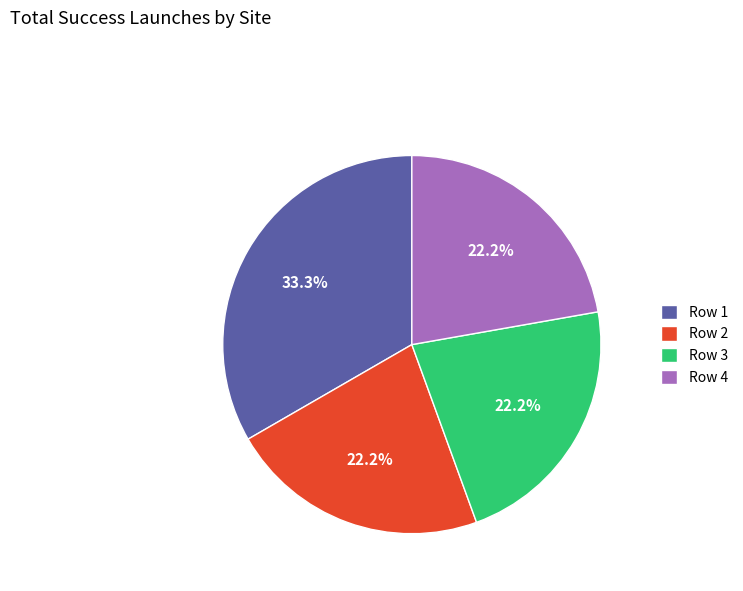

Does Row 1 represent more than half of the total?

No